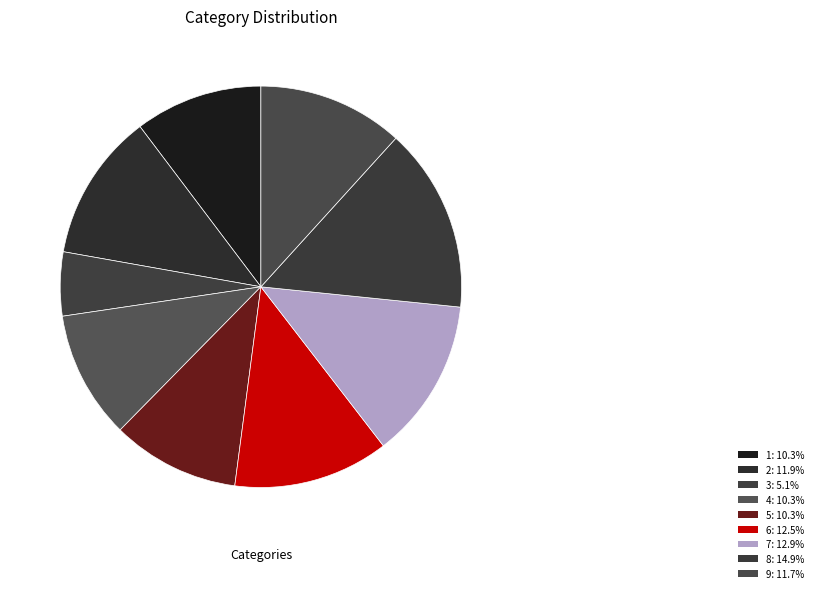

Approximately how many times larger is the value at 8 compared to 1?

1.4